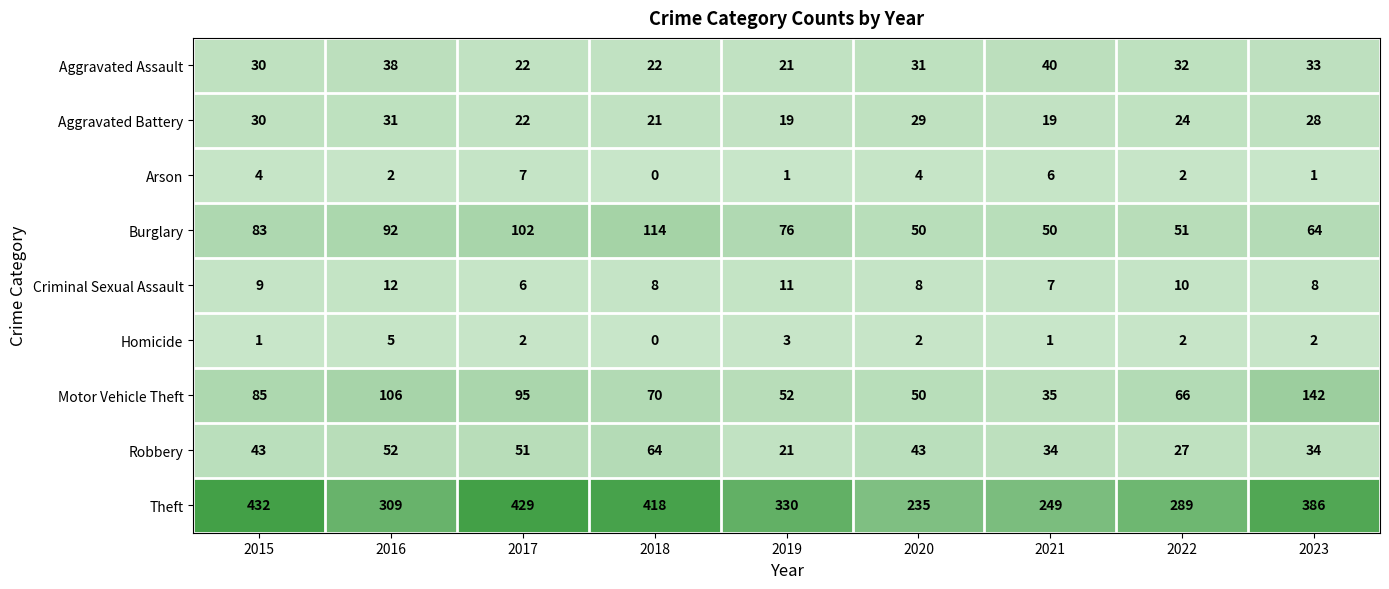

Which series has the largest range (max minus min)?

Theft